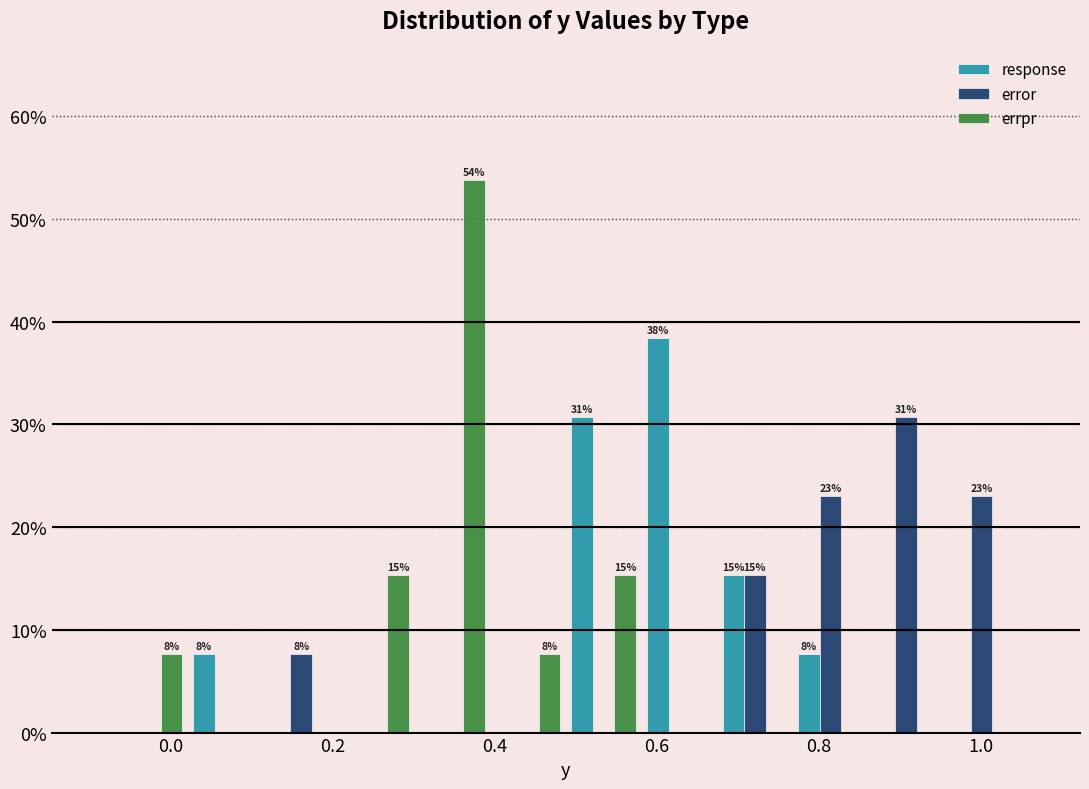

In the error series, which range on the x-axis has the tallest bar?

0.86 to 0.96